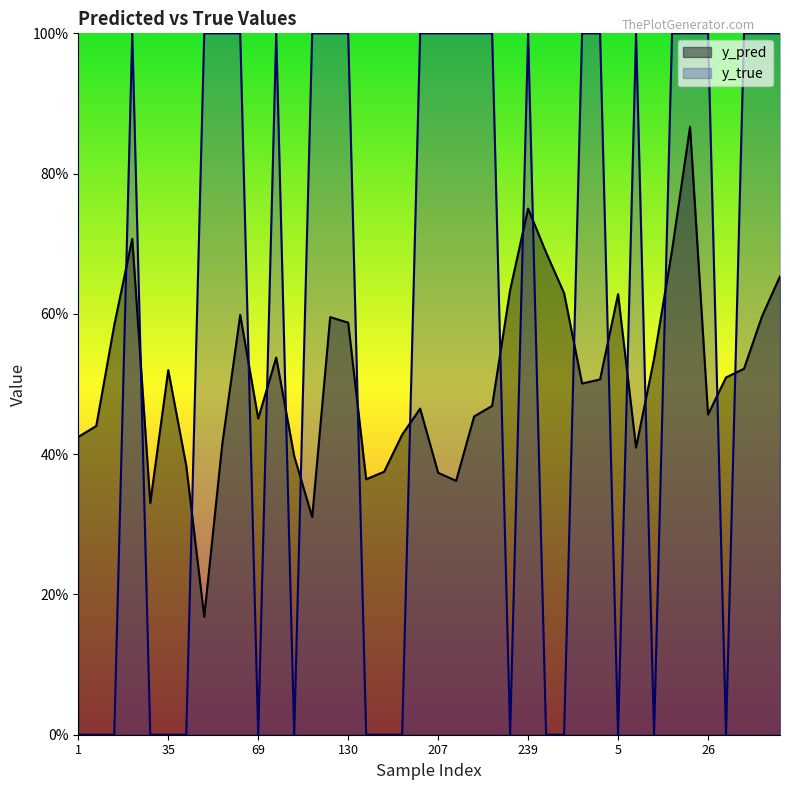

True or false: y_true has more than 0 points higher than both neighbors.

True